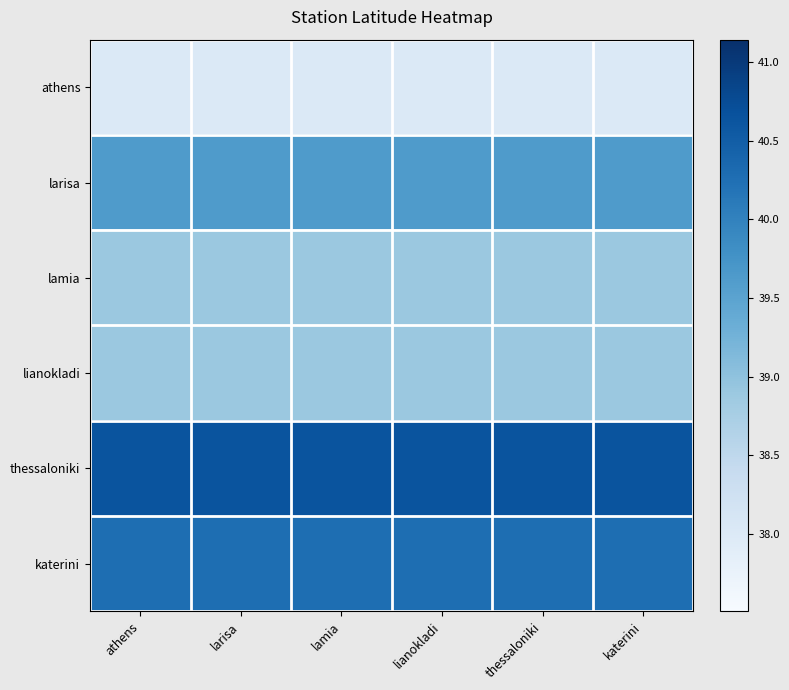

Which has a higher value, thessaloniki or lianokladi?

thessaloniki